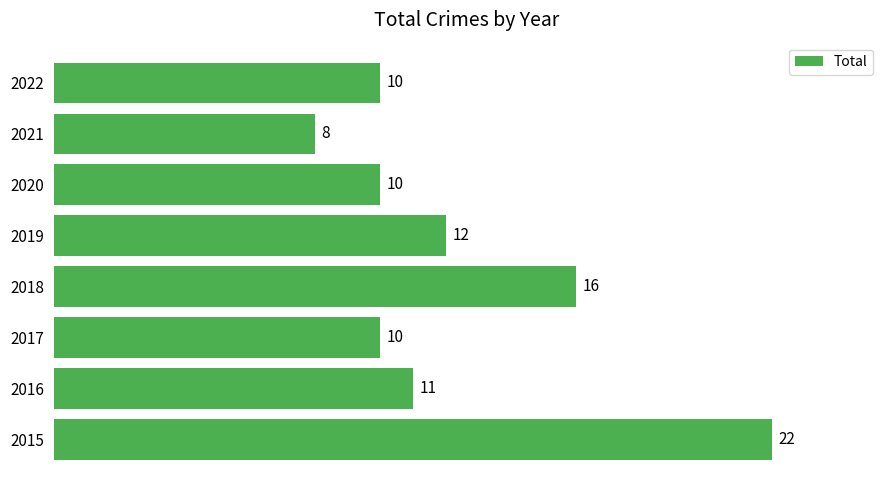

Reading top to bottom, transcribe all the data shown in this chart.

2022=10	2021=8	2020=10	2019=12	2018=16	2017=10	2016=11	2015=22